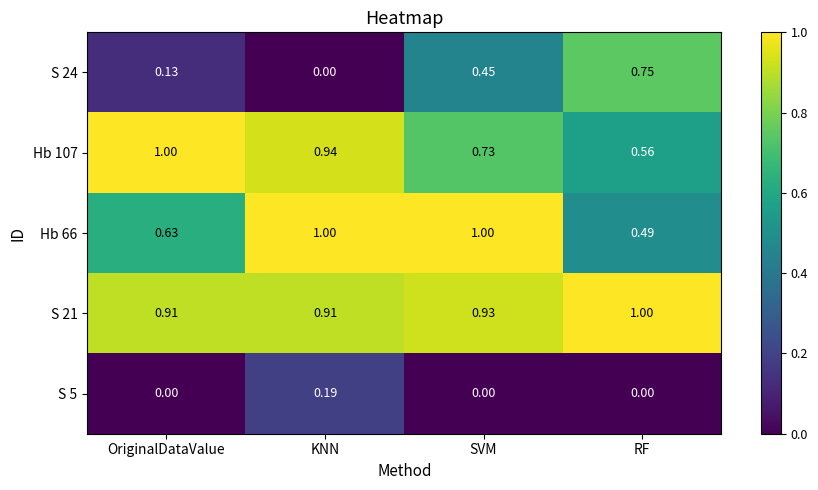

At which category is the sum across all series the highest?

SVM